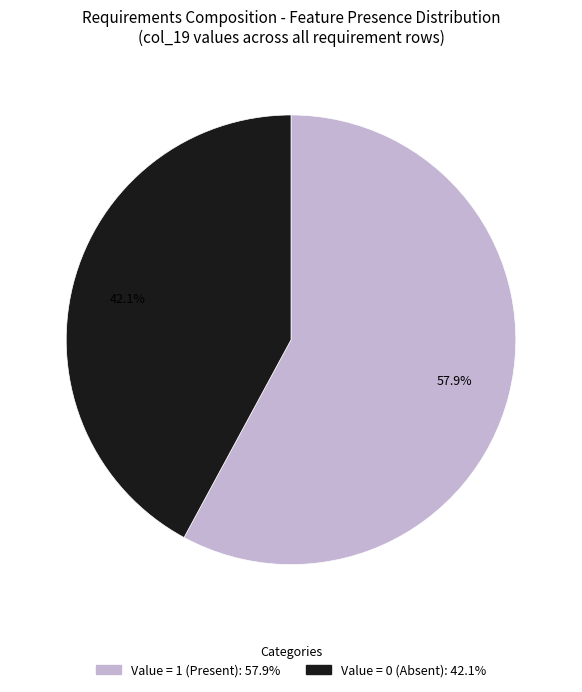

Does any single category account for the majority?

Yes